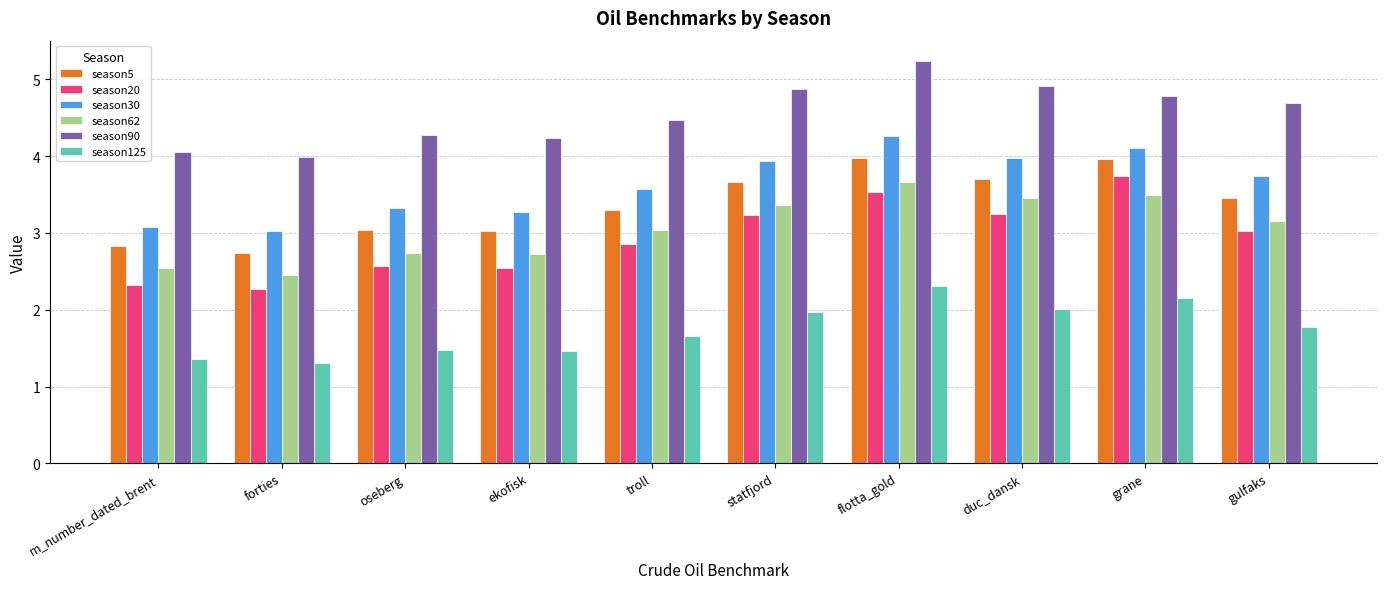

The value of season90 at forties is 4.0. True or false?

True